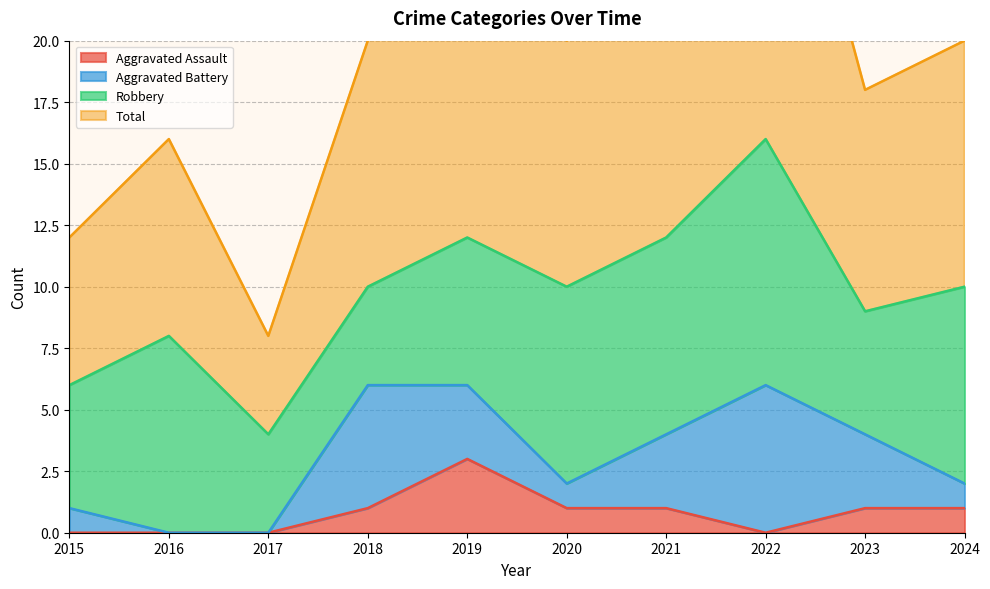

How many interior local valleys does the Total series have?

3